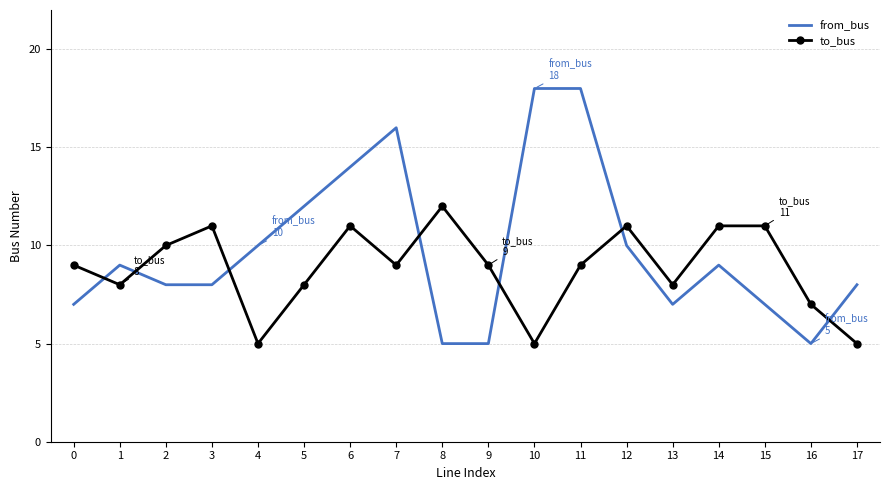

Read the to_bus value at 6.

11